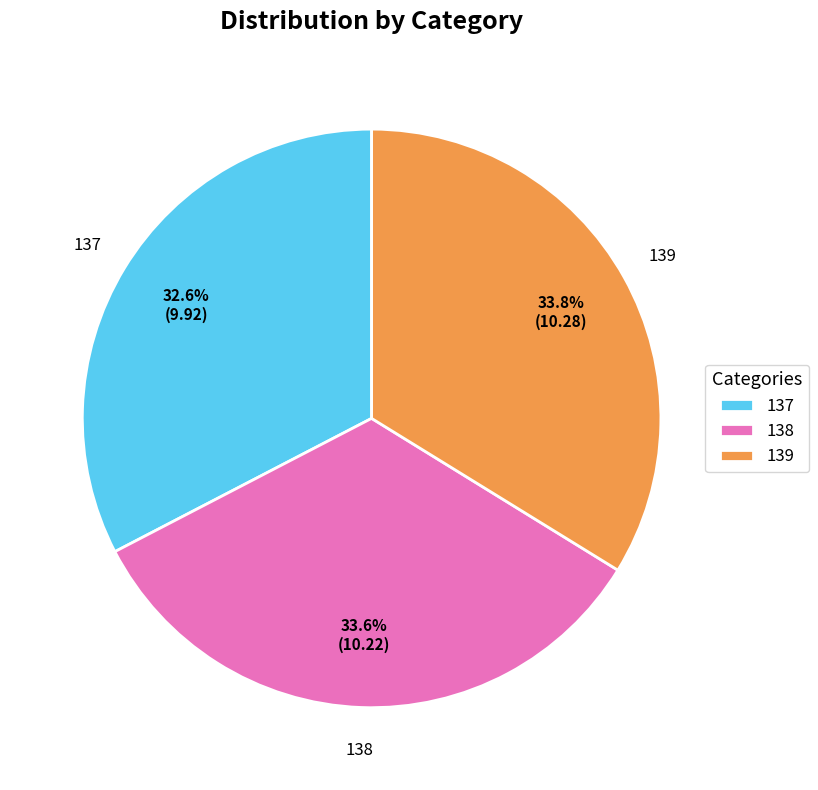

What is the smallest slice in the pie chart?

137